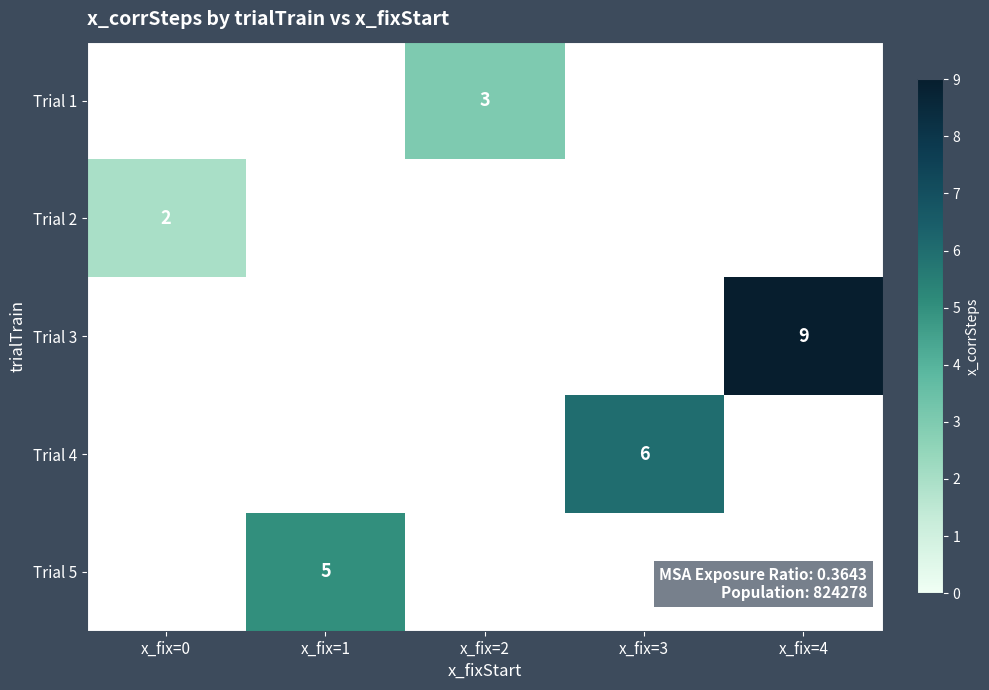

The Trial 5 series shows 3 at x_fix=1. True or false?

False